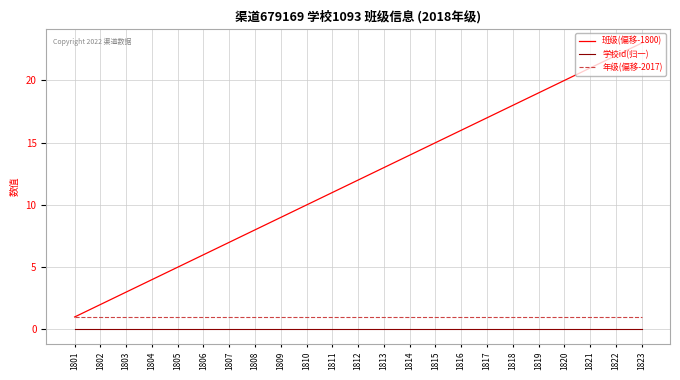

True or false: 班级(偏移-1800) and 学校id(归一) cross at least once.

False